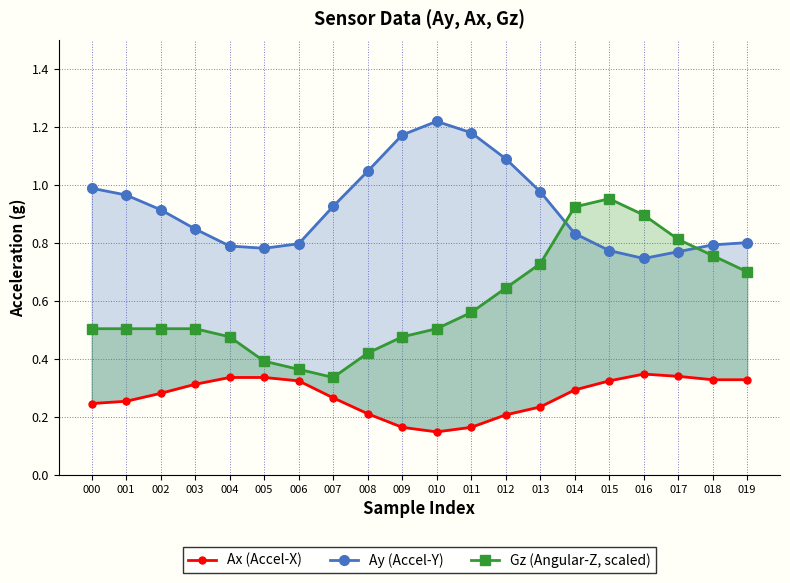

What are all the series names shown in the legend?

Ay (Accel-Y), Ax (Accel-X), Gz (Angular-Z, scaled)